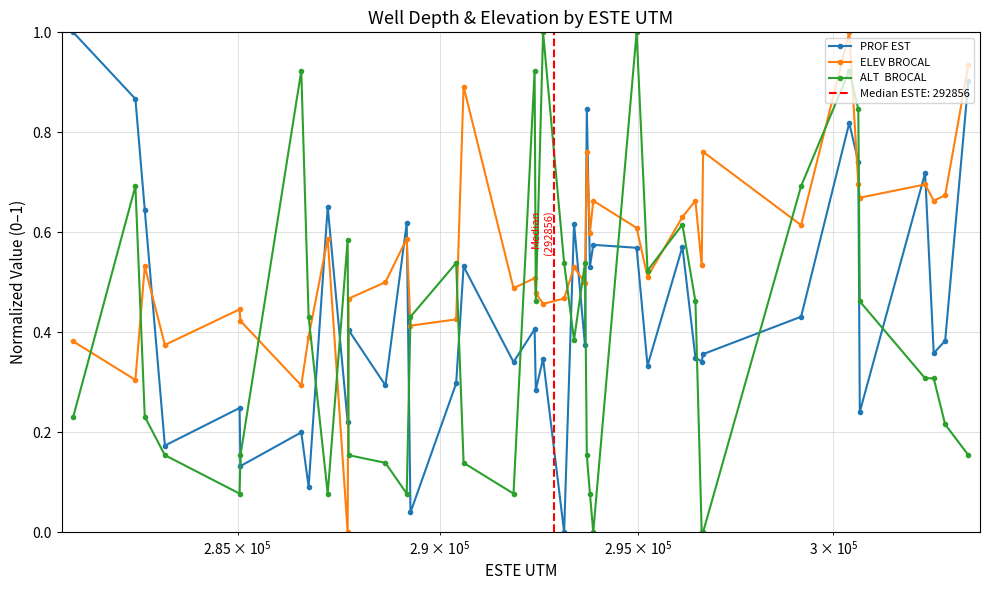

Which series ends up on top after the final intersection of PROF EST and ELEV BROCAL?

ELEV BROCAL